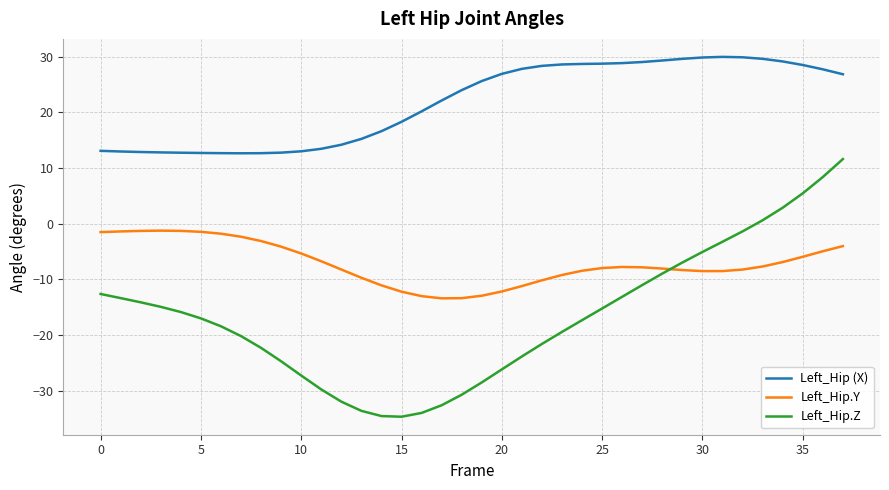

What is the average value of the Left_Hip (X) series?

21.8